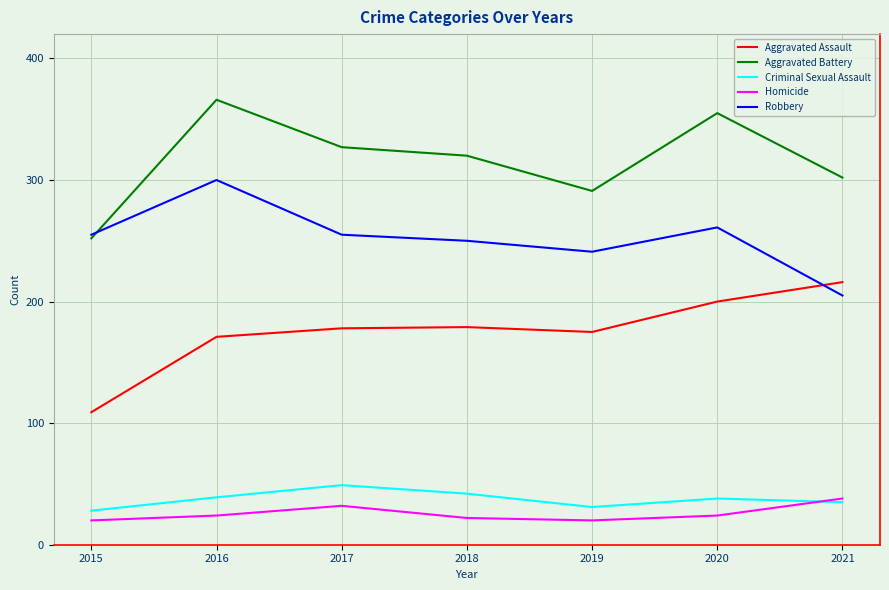

True or false: Homicide and Aggravated Battery intersect in this chart.

False